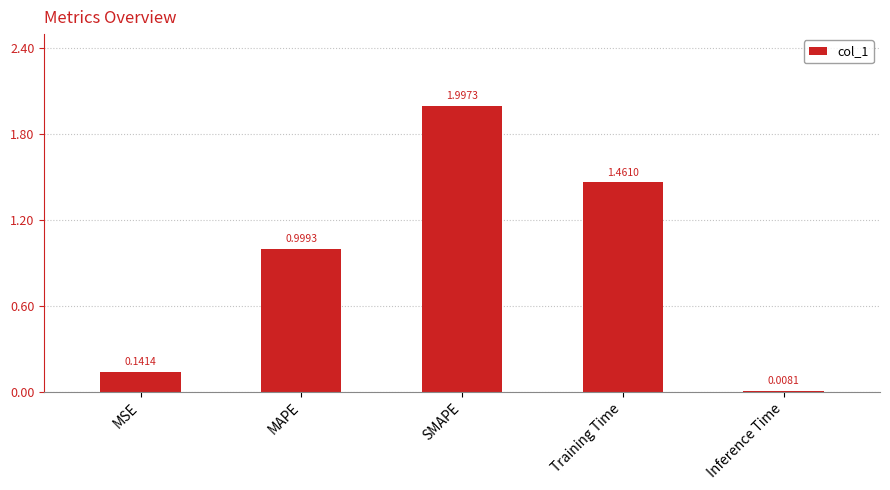

Which label corresponds to the smallest value in the chart?

Inference Time